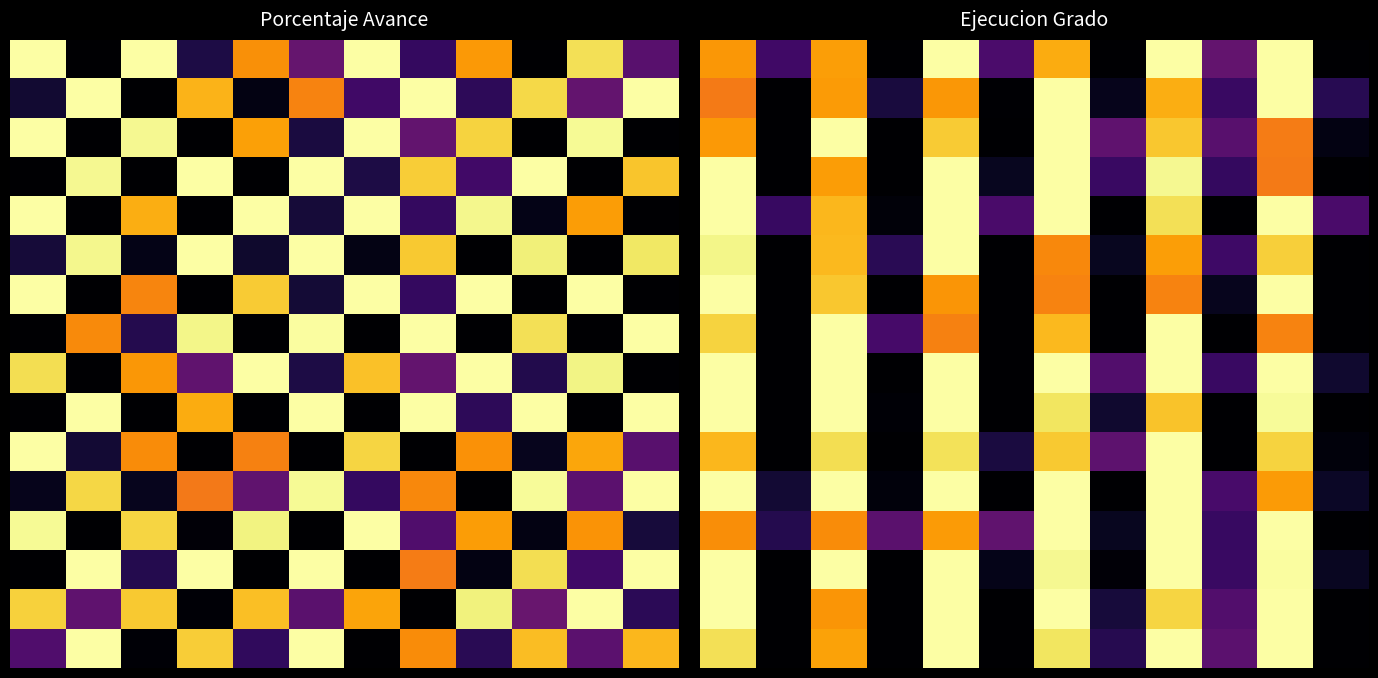

How many data points does each series have?

12